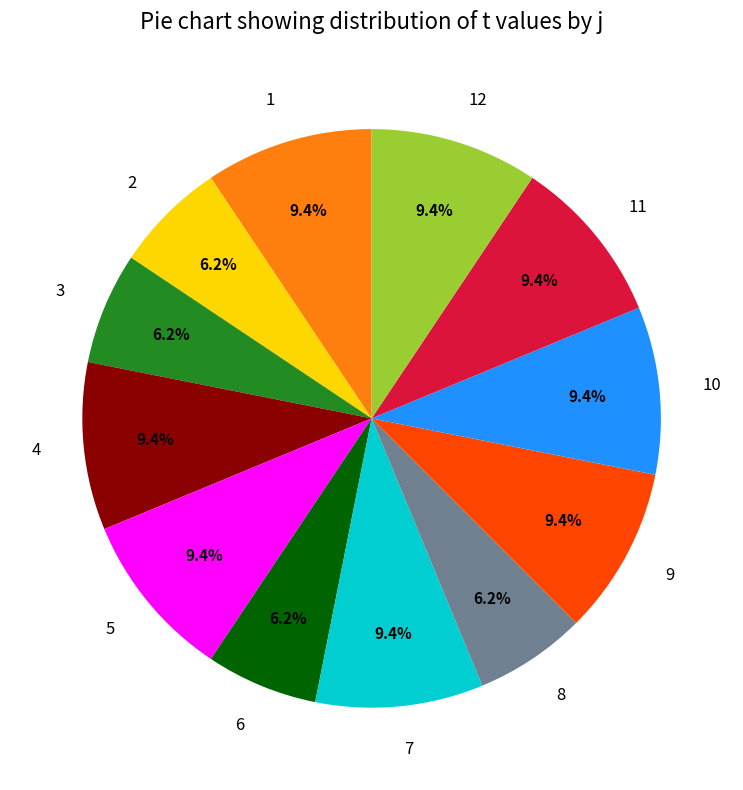

What percentage is the 1 slice, to the nearest percent?

9%